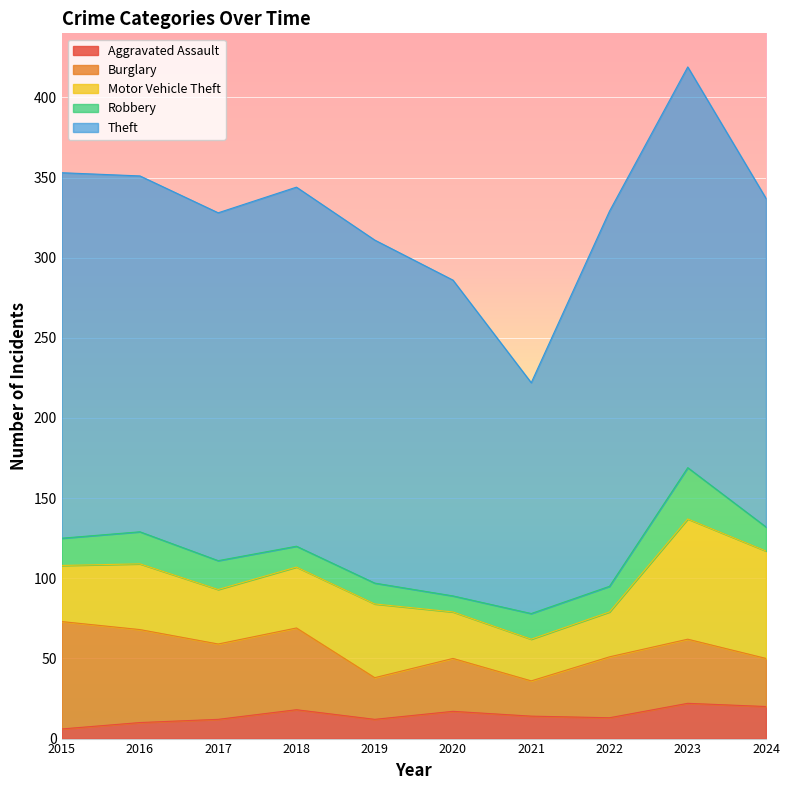

Reading left to right, what are all the values shown in this chart?

Aggravated Assault: 2015=6	2016=10	2017=12	2018=18	2019=12	2020=17	2021=14	2022=13	2023=22	2024=20
Burglary: 2015=67	2016=58	2017=47	2018=51	2019=26	2020=33	2021=22	2022=38	2023=40	2024=30
Motor Vehicle Theft: 2015=35	2016=41	2017=34	2018=38	2019=46	2020=29	2021=26	2022=28	2023=75	2024=67
Robbery: 2015=17	2016=20	2017=18	2018=13	2019=13	2020=10	2021=16	2022=16	2023=32	2024=15
Theft: 2015=228	2016=222	2017=217	2018=224	2019=214	2020=197	2021=144	2022=234	2023=250	2024=205